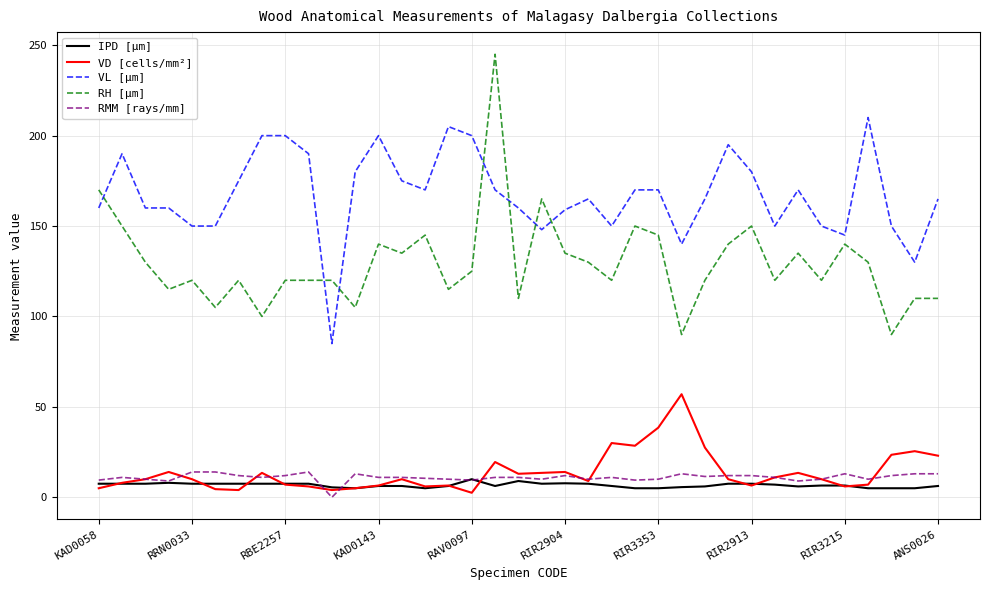

How many lines are shown in the chart?

5